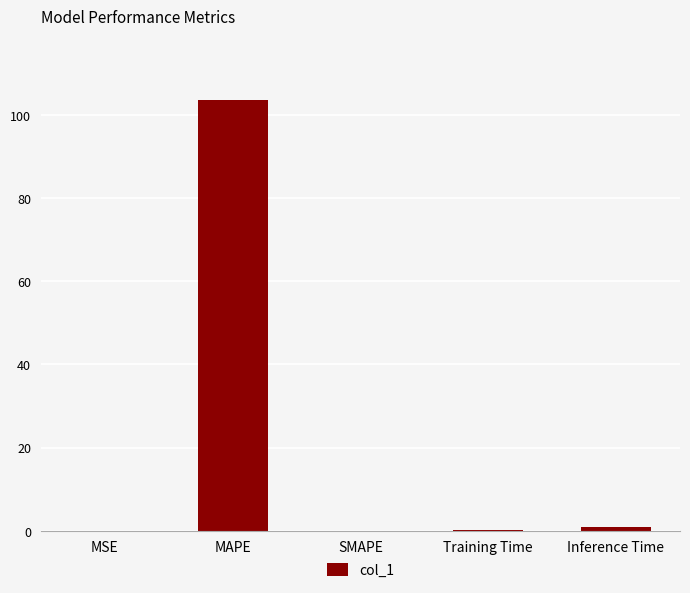

What is the sum of the values at MSE and Inference Time?

0.9